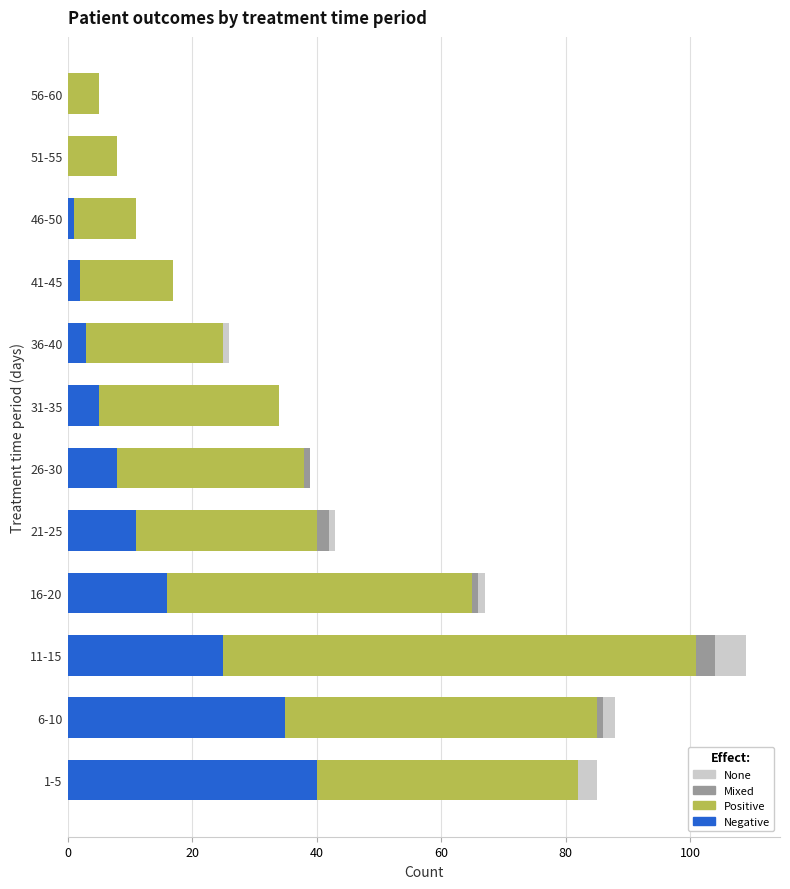

At which category is the sum across all series the highest?

11-15